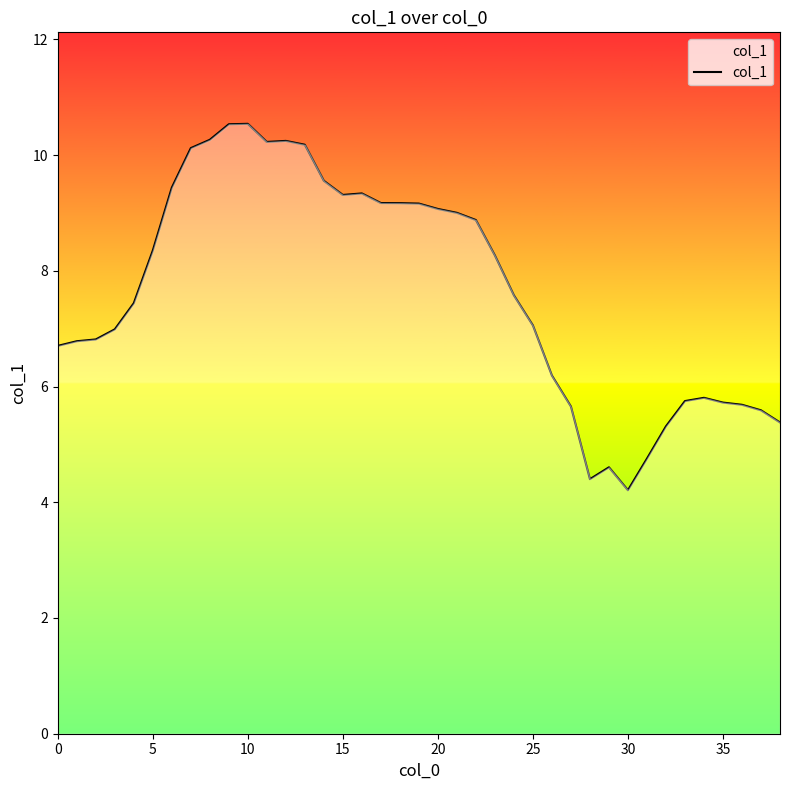

What is the minimum value shown in the chart?

4.2